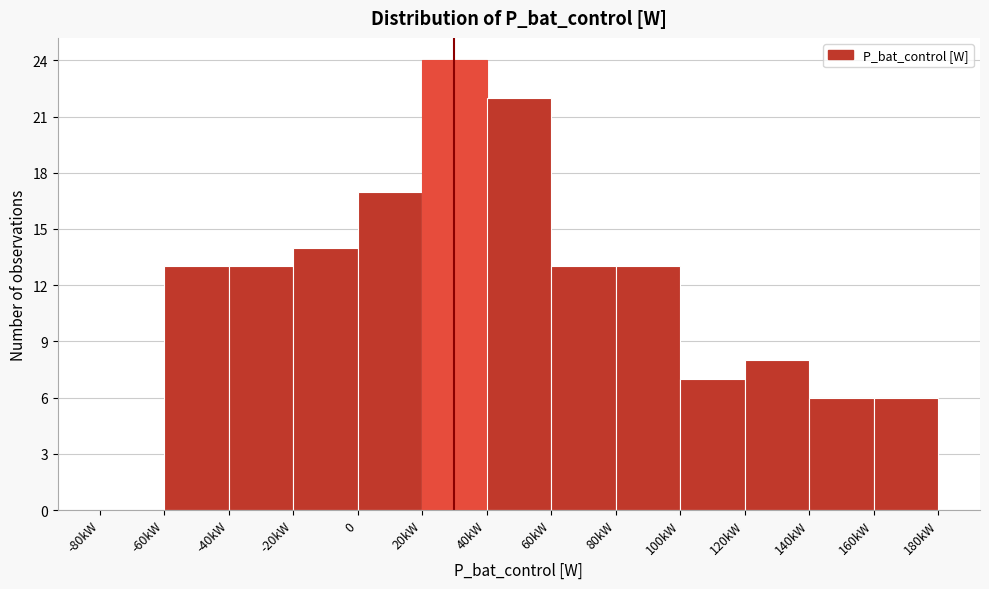

Reading left to right, extract all data points from this chart.

-80kW=0	-60kW=13	-40kW=13	-20kW=14	0=17	20kW=24	40kW=22	60kW=13	80kW=13	100kW=7	120kW=8	140kW=6	160kW=6